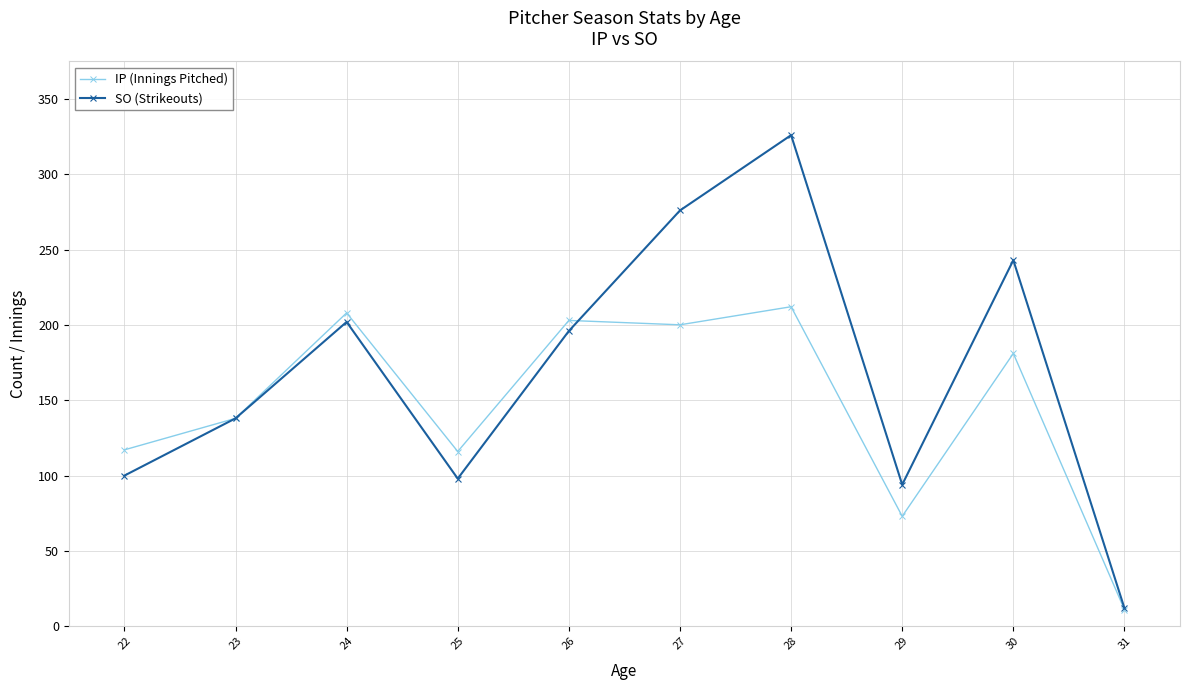

What is the value of the SO (Strikeouts) point at the 10th from the left?

12.0